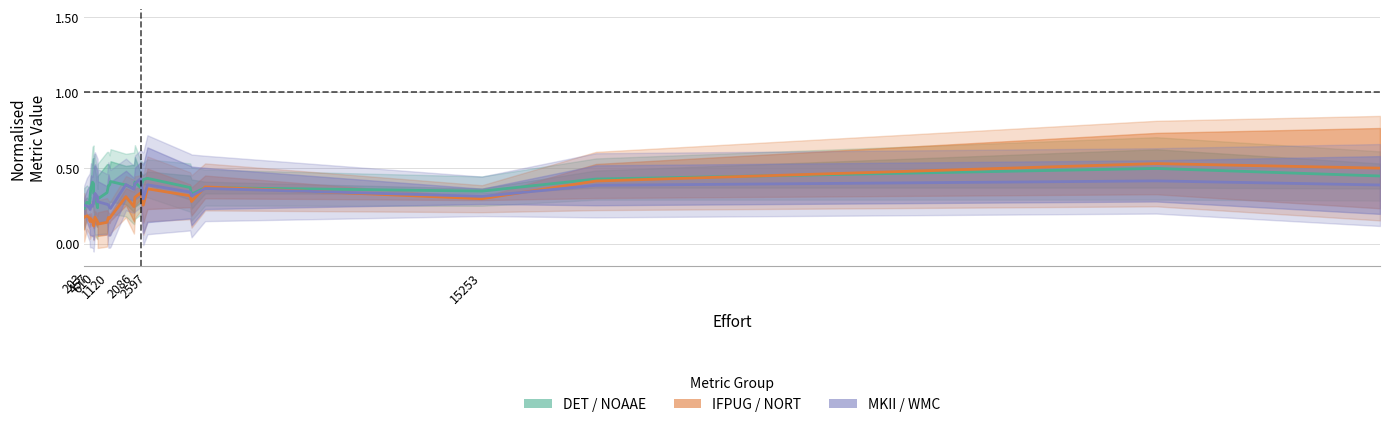

How many data points does each series have?

28